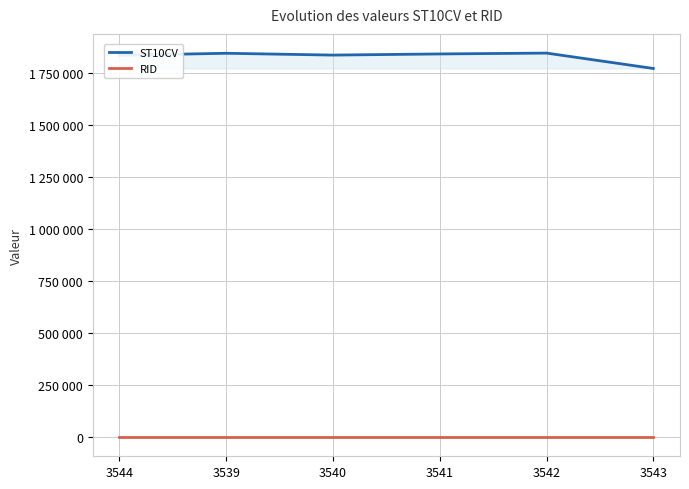

What are all the series names shown in the legend?

ST10CV, RID